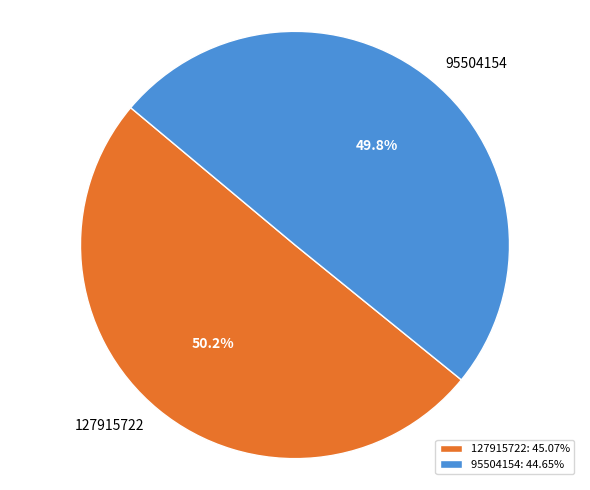

Is there a majority slice in this chart?

Yes